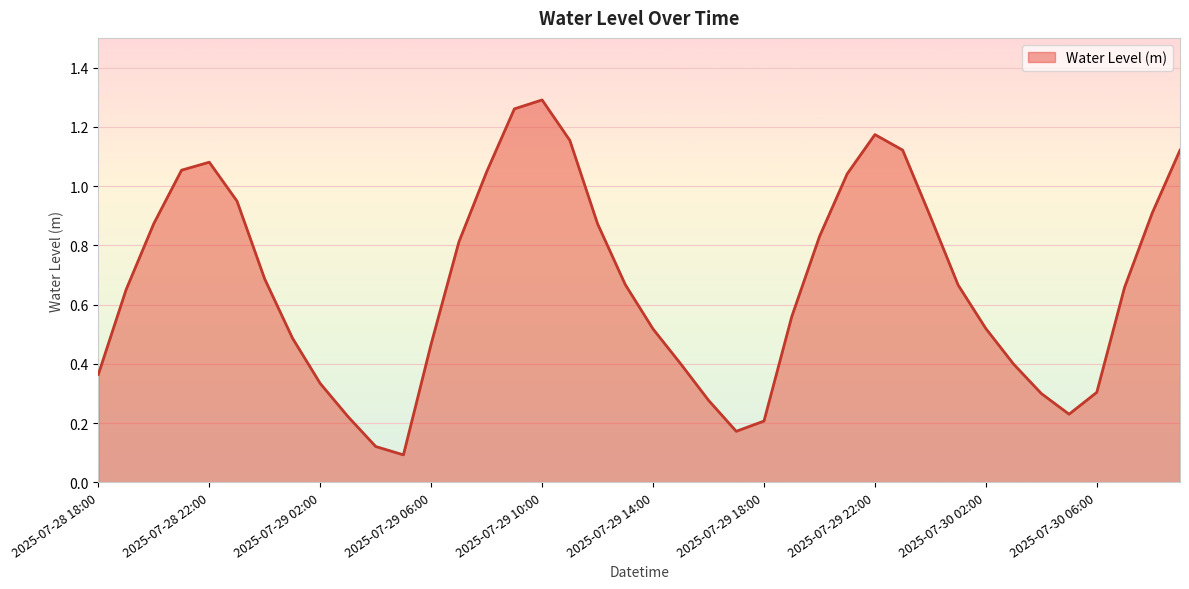

What is the minimum value shown in the chart?

0.1